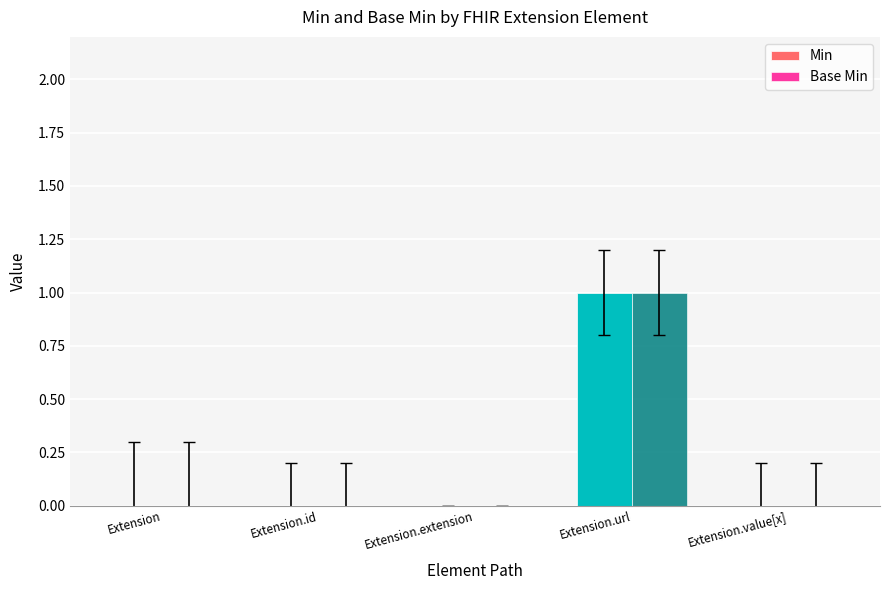

At which category does the chart reach its peak across all series?

Extension.url